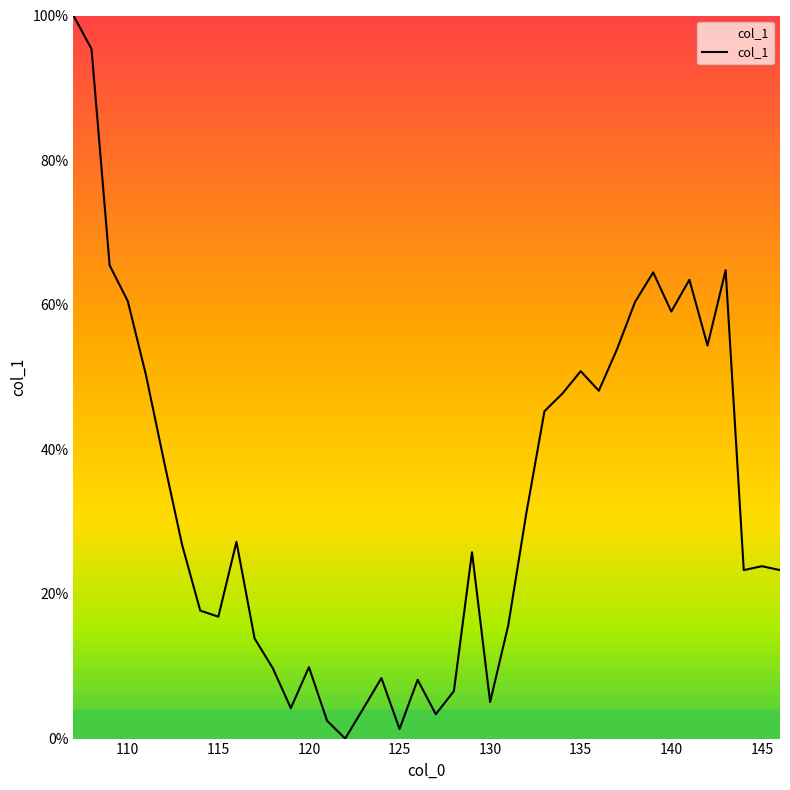

What is the difference between the maximum and minimum values?

100.0